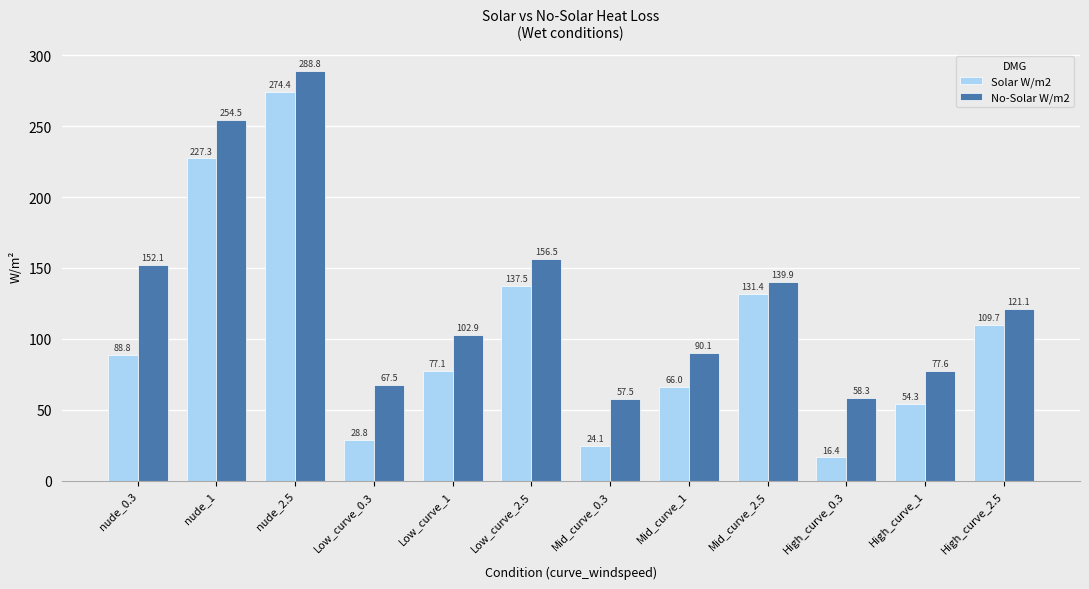

Is it true that Solar W/m2 equals 185.3 at Mid_curve_2.5?

False